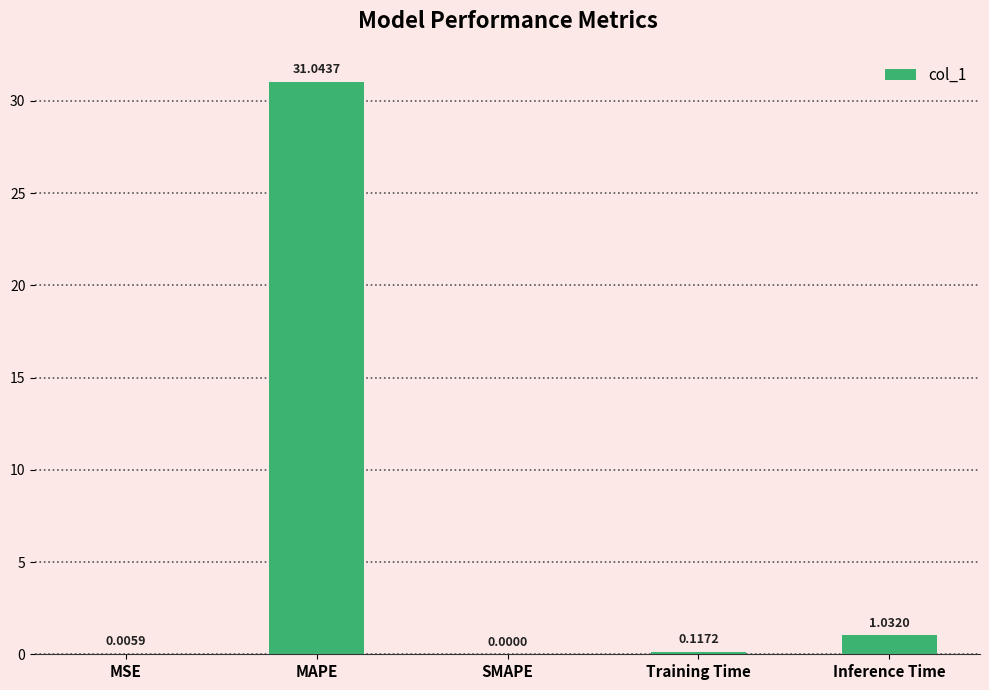

What is the change in value from MAPE to Training Time?

-30.9